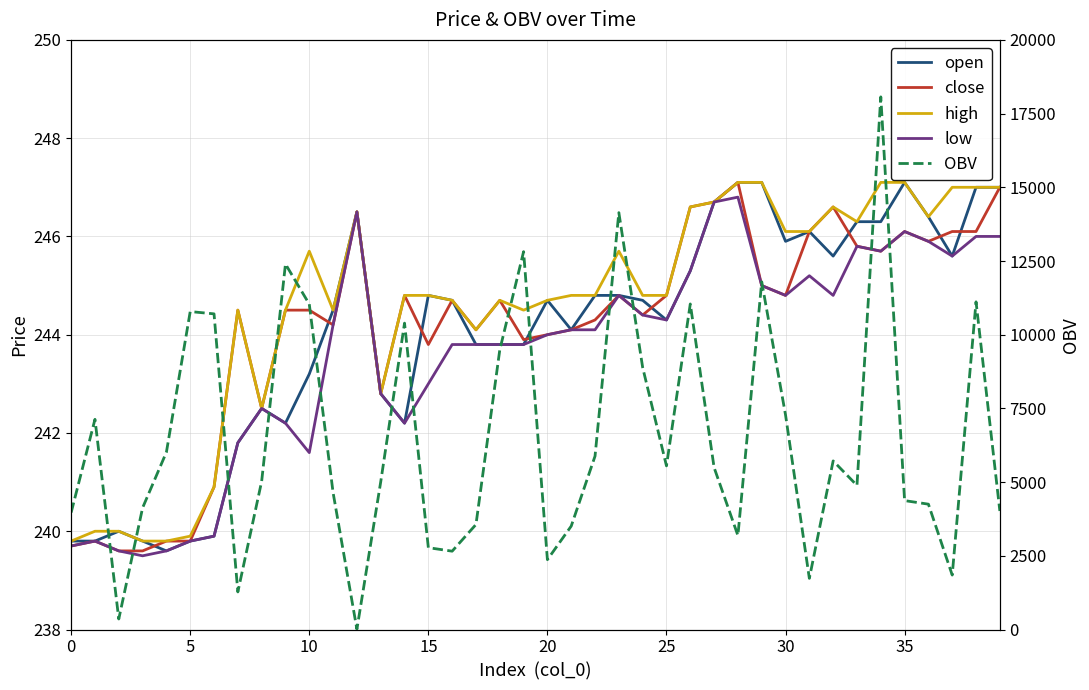

How many lines are shown in the chart?

5